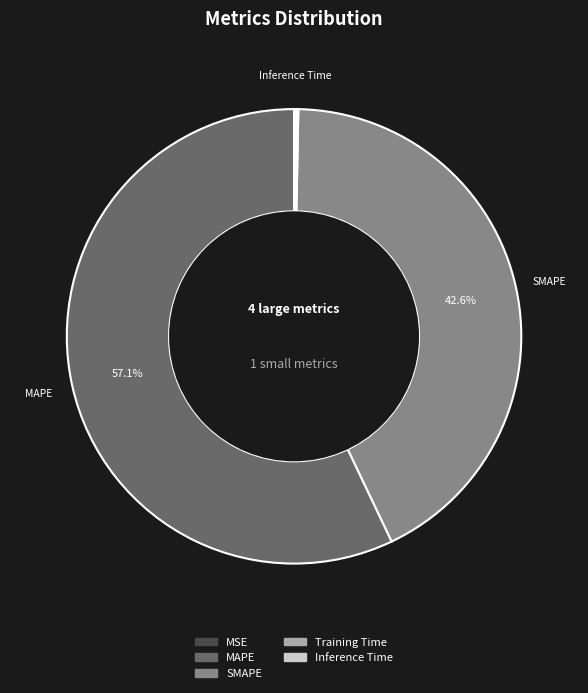

What percentage is NOT represented by SMAPE?

57.4%